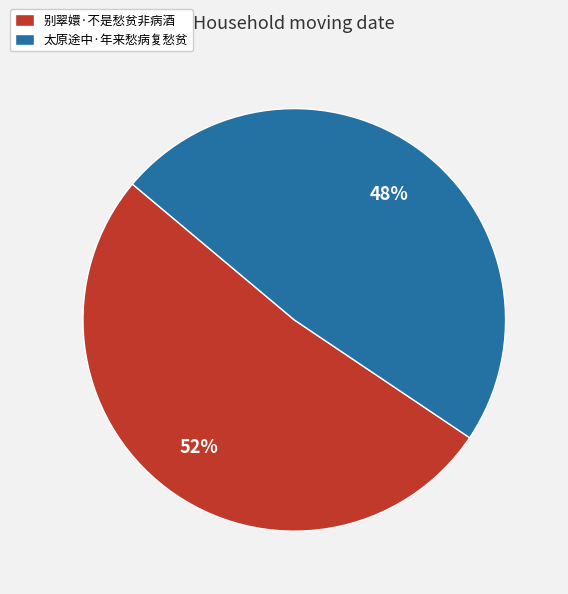

Count the number of slices in the pie.

2